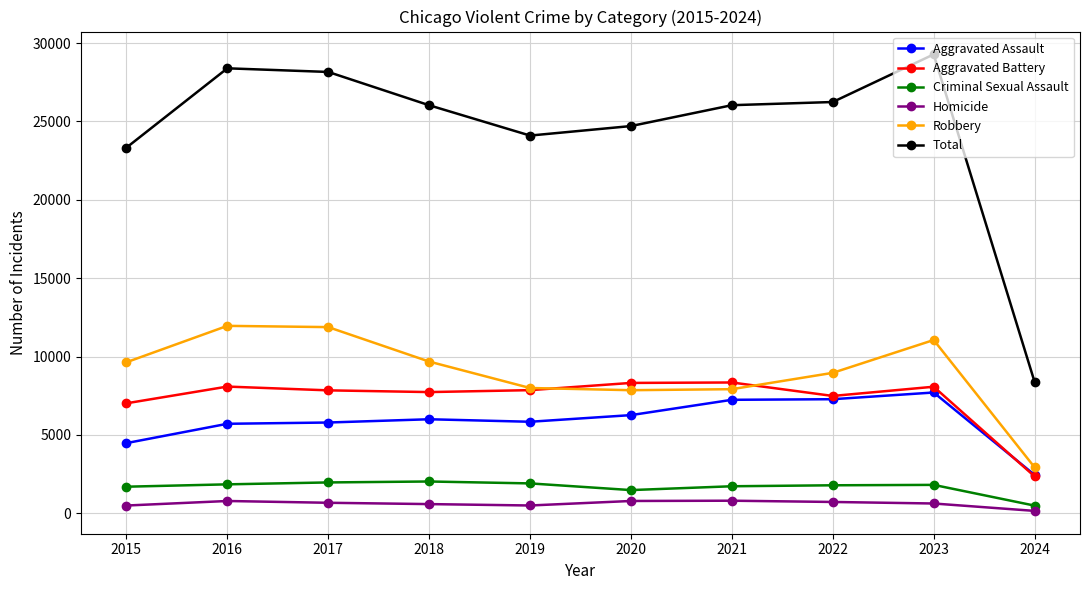

What is the total value across all series at 2016?

56784